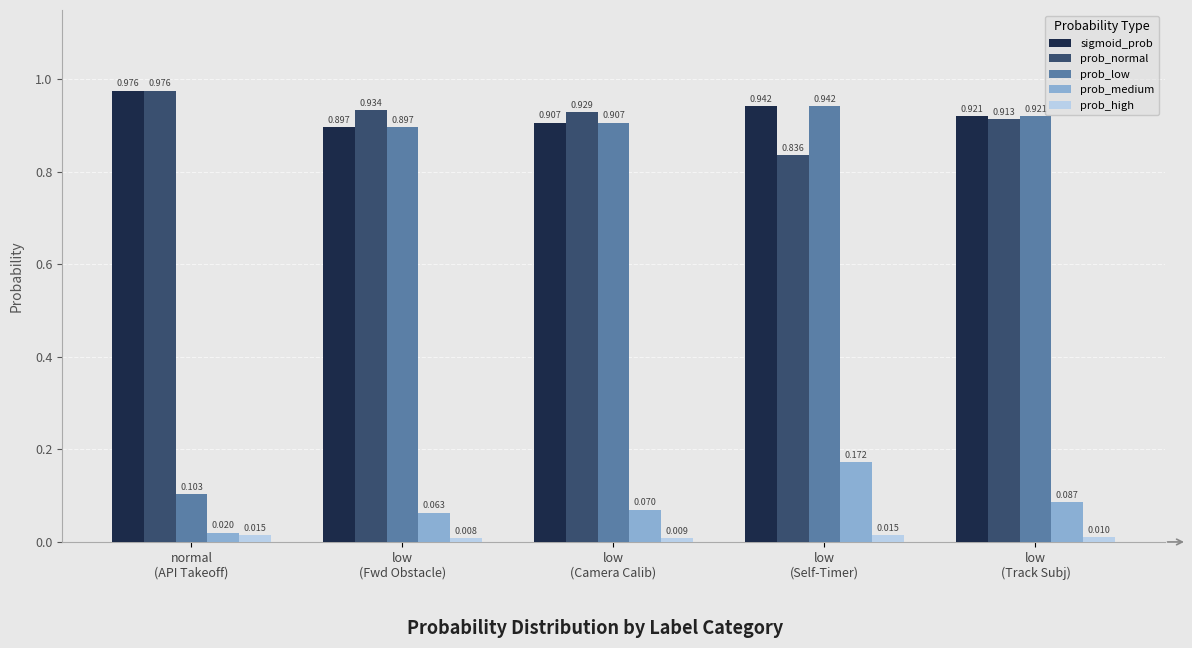

Which series has the widest spread of values?

prob_low